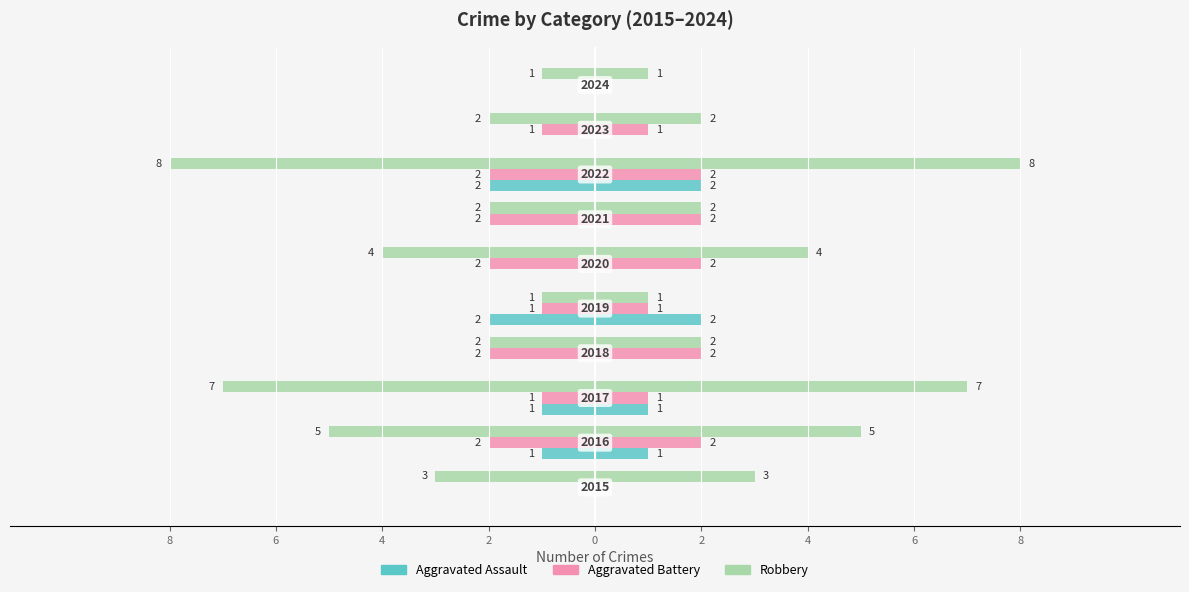

Reading left to right, extract all data points from this chart.

Aggravated Assault: 0	-1	-1	0	-2	0	0	-2	0	0
Aggravated Battery: 0	-2	-1	-2	-1	-2	-2	-2	-1	0
Robbery: -3	-5	-7	-2	-1	-4	-2	-8	-2	-1